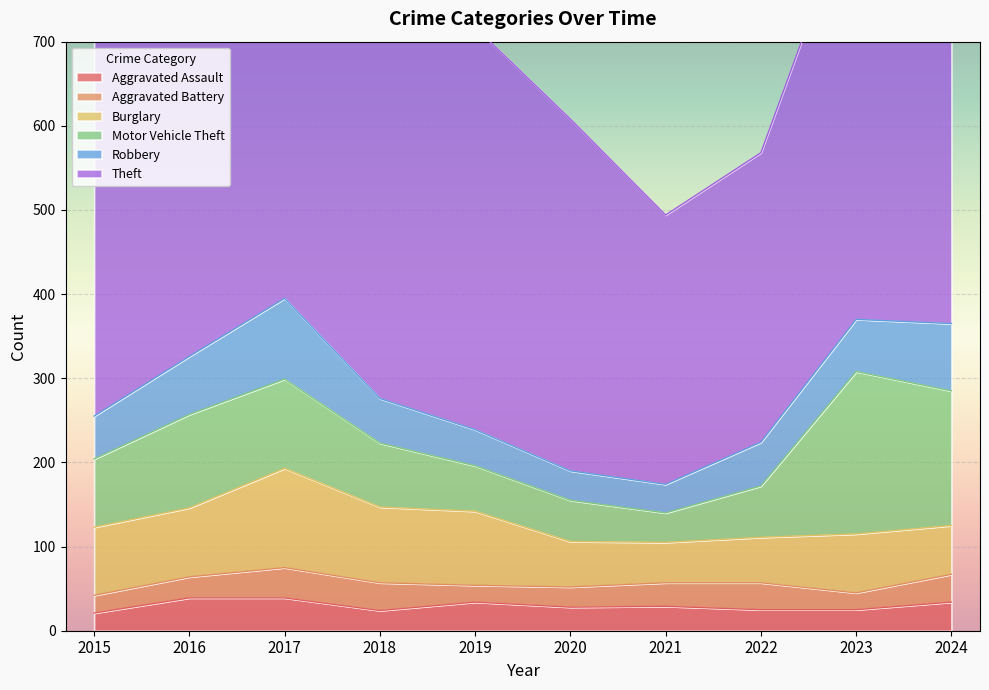

At which category does the chart reach its peak across all series?

2024